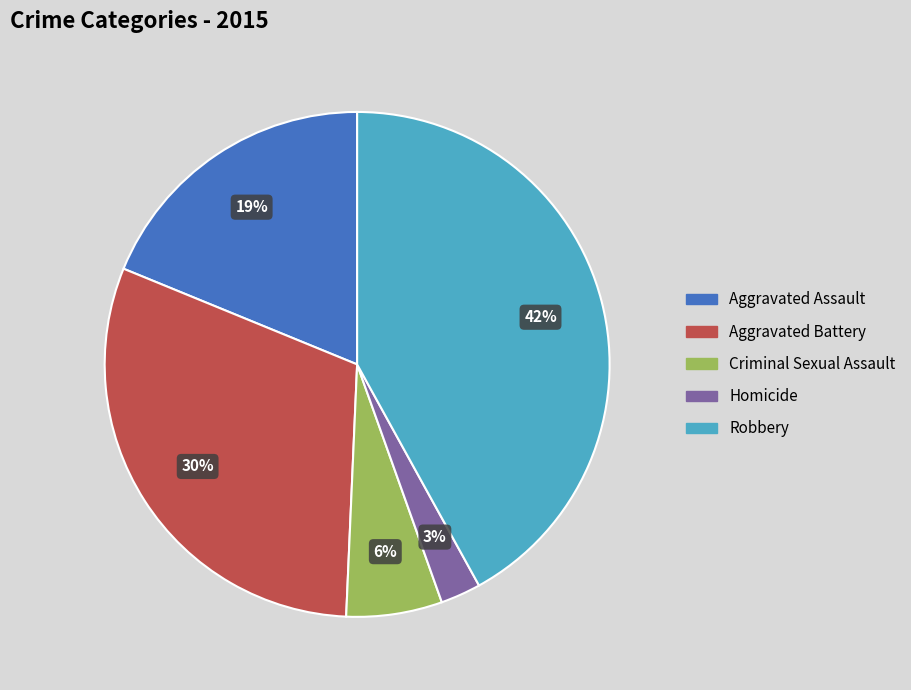

What is the smallest slice in the pie chart?

Homicide